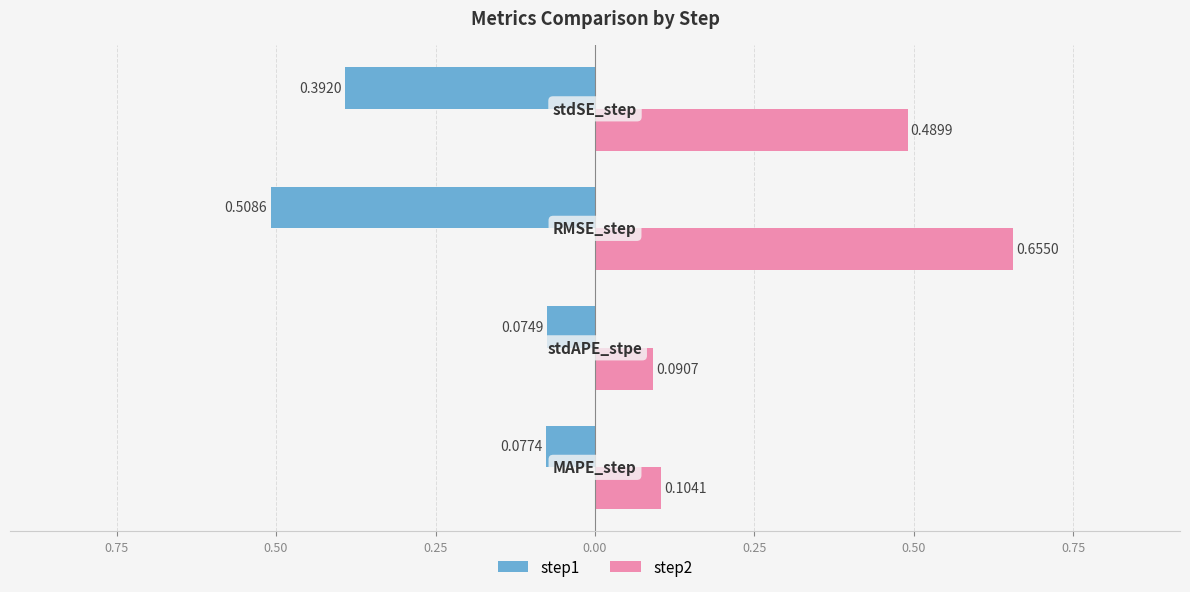

What are all the series names shown in the legend?

step1, step2